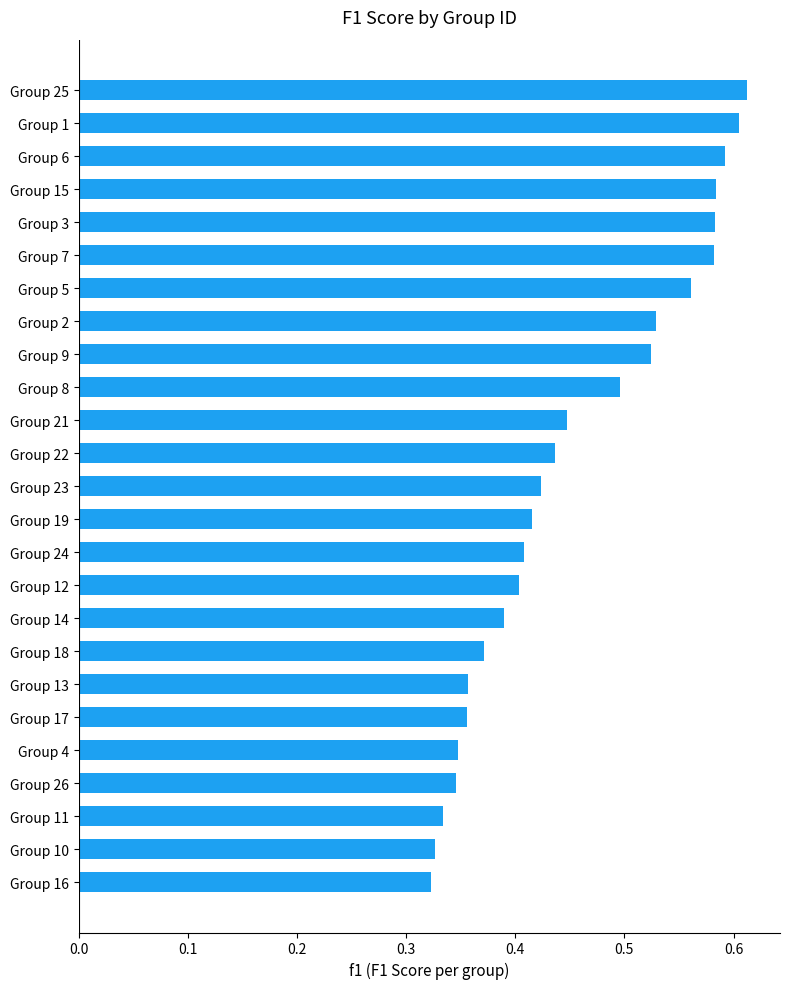

What is the sum of the values at Group 18 and Group 12?

0.8